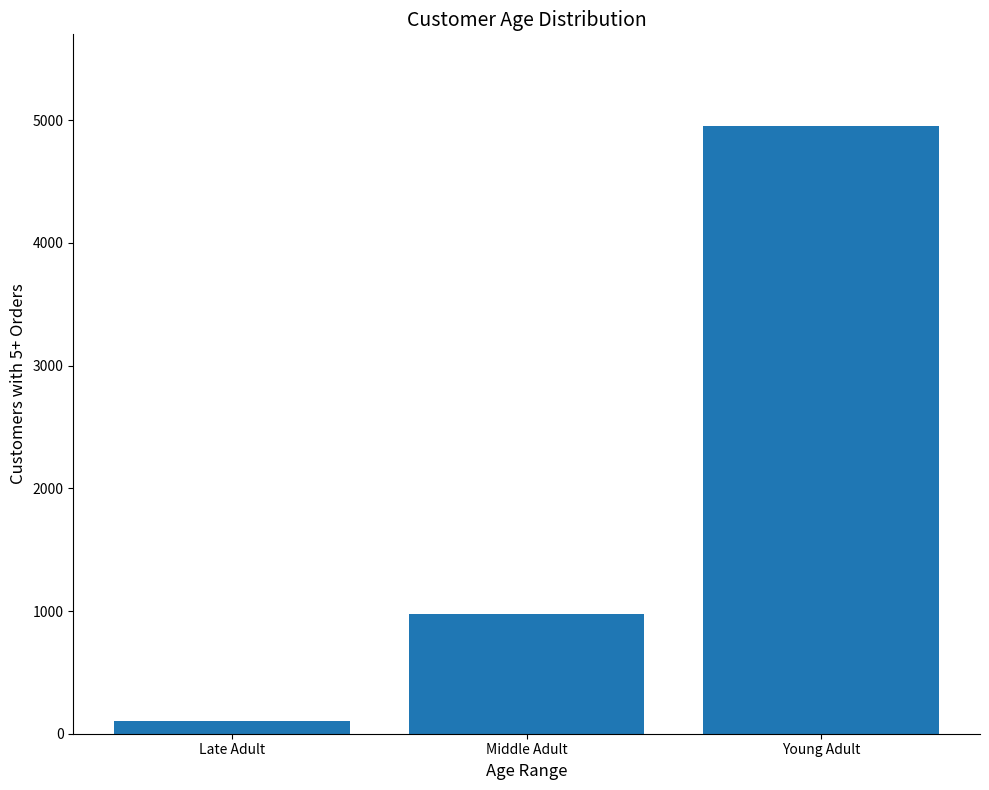

What is the change in value from Middle Adult to Young Adult?

+3977